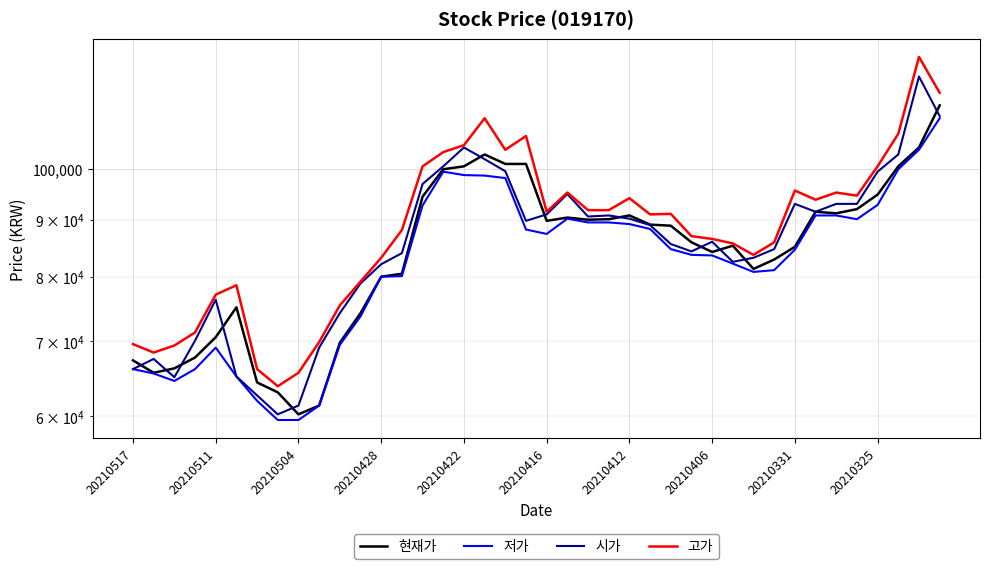

What is the value of the 시가 point at the 4th from the left?

70100